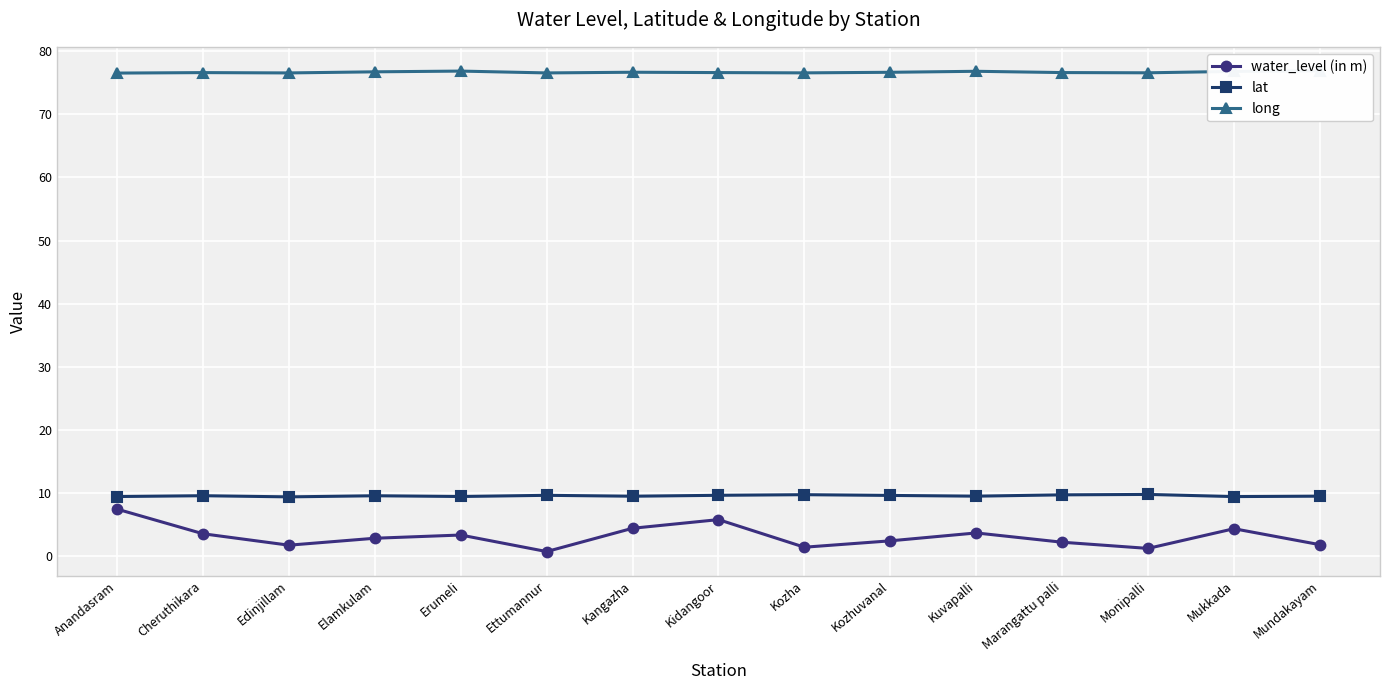

What is the difference between the maximum and minimum values in the lat series?

0.4